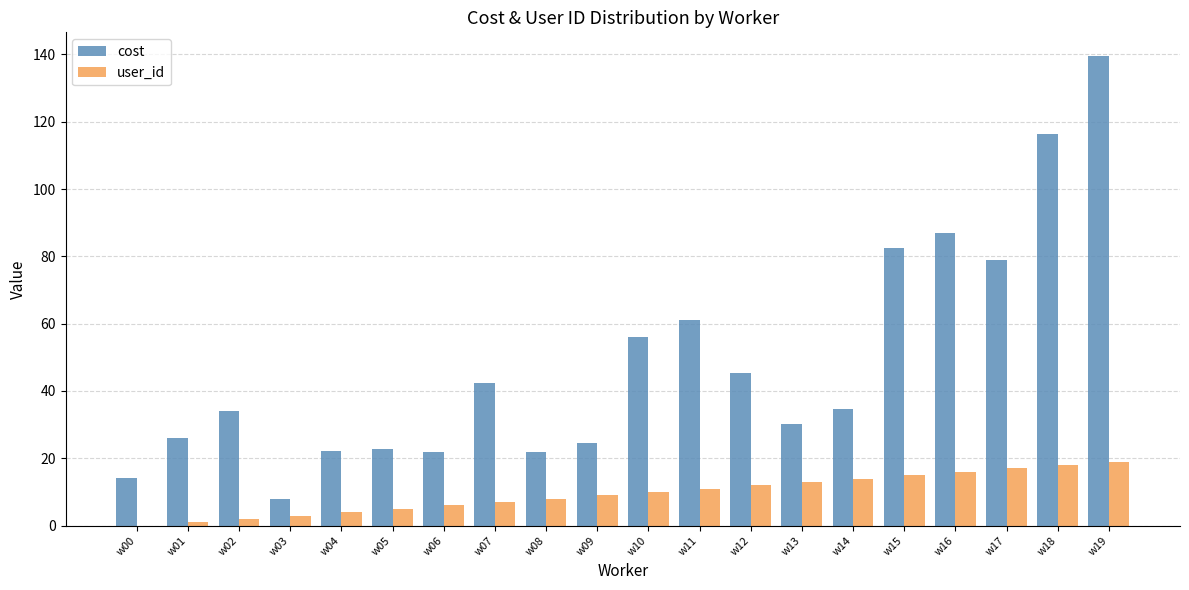

Where does the cost series first go above 34?

w02